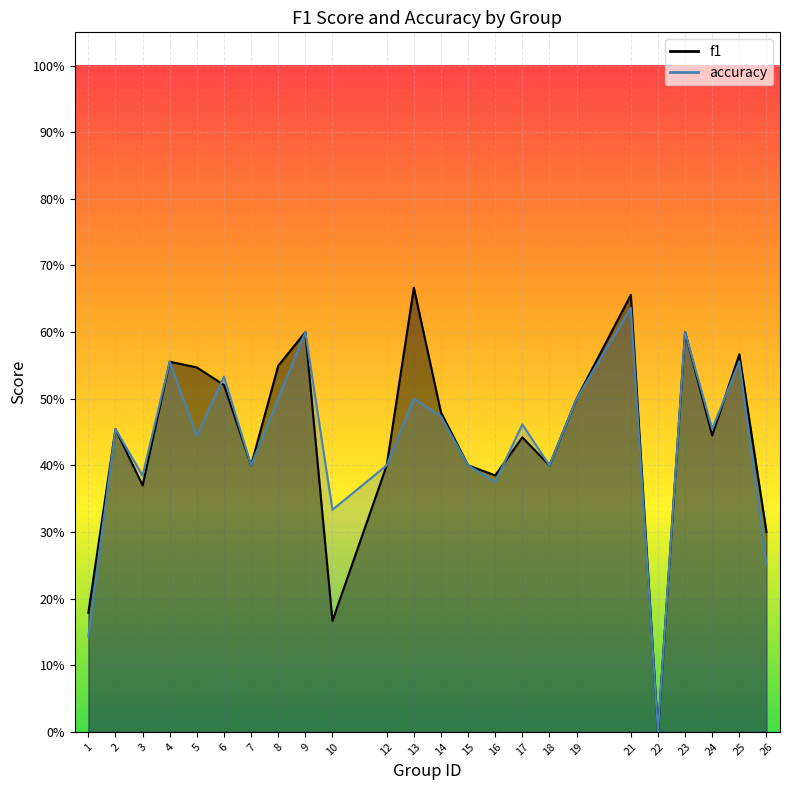

True or false: accuracy and f1 intersect in this chart.

True